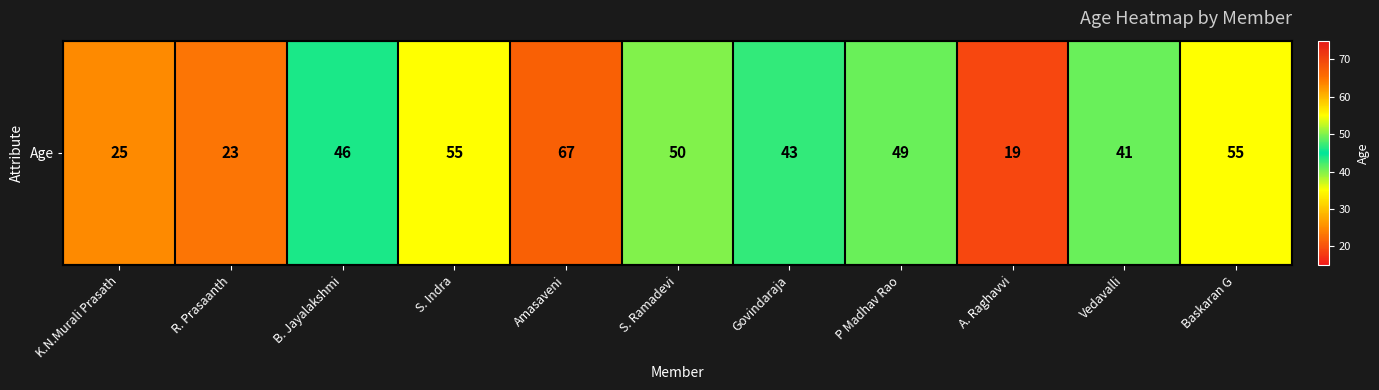

What value does the data have at S. Ramadevi?

50